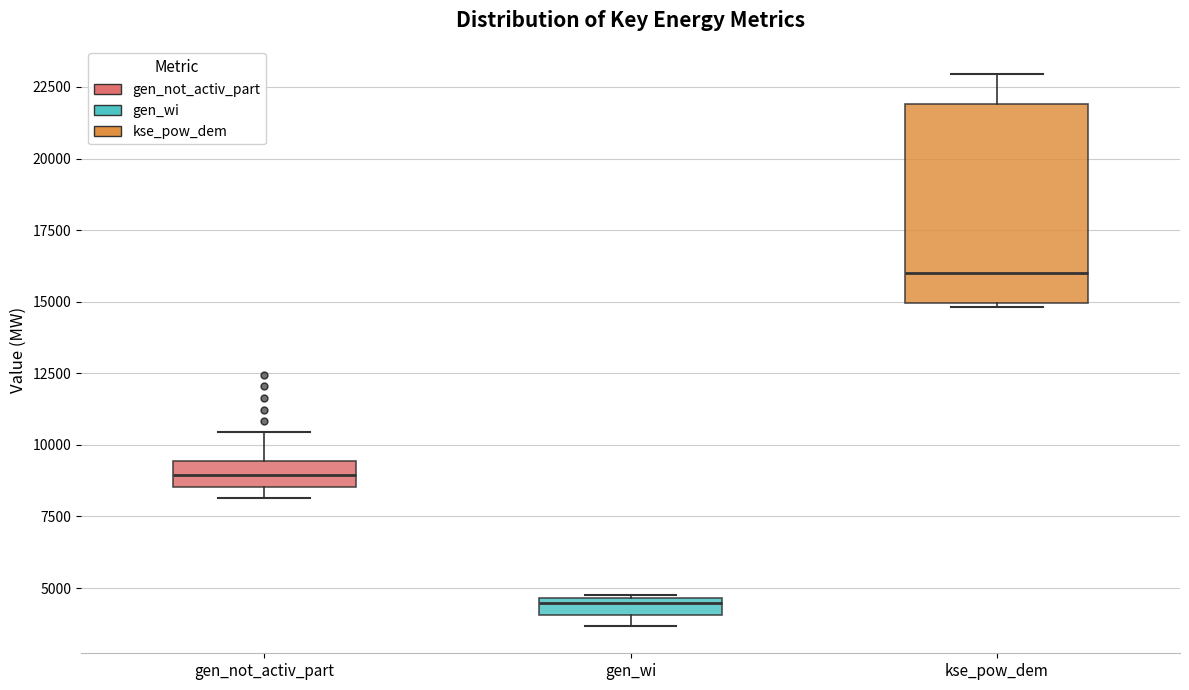

Which box's median line is the highest?

kse_pow_dem